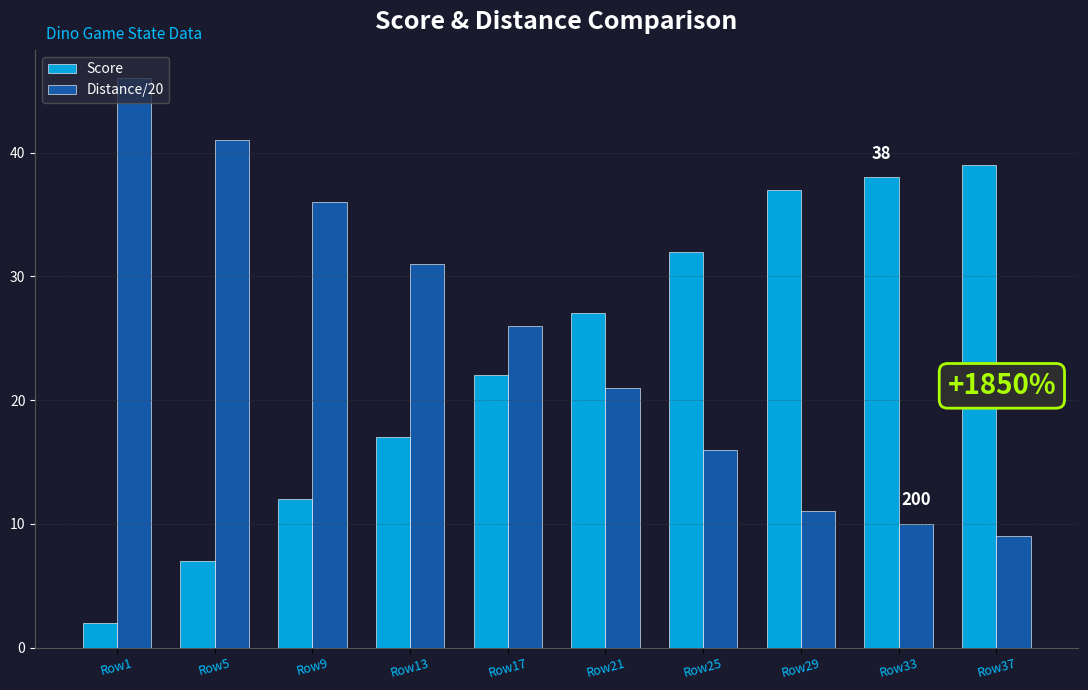

Reading left to right, list all the values displayed in this chart.

Score: 2	7	12	17	22	27	32	37	38	39
Distance/20: 46	41	36	31	26	21	16	11	10	9